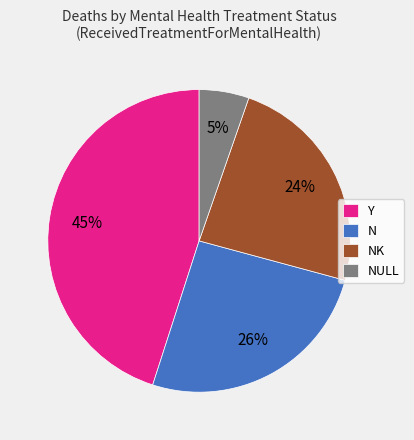

True or false: NULL accounts for 5% of the total.

True